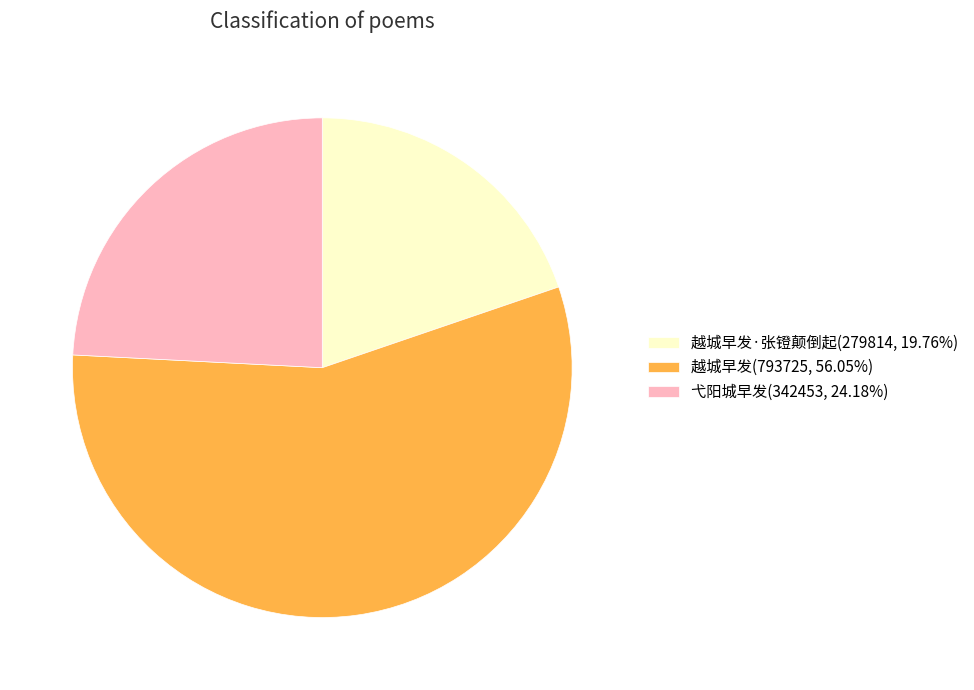

Combined, do 越城早发(793725, 56.05%) and 越城早发·张镫颠倒起(279814, 19.76%) account for over 50%?

Yes